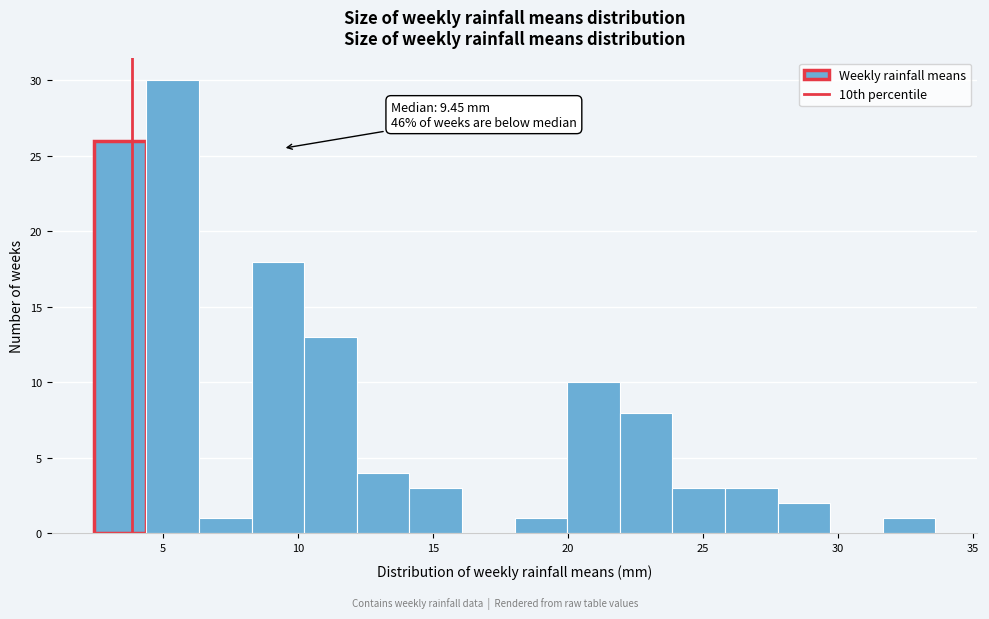

Around what value on the x-axis is the tallest bar? Give the approximate position of its centre, as read against the axis.

5.5